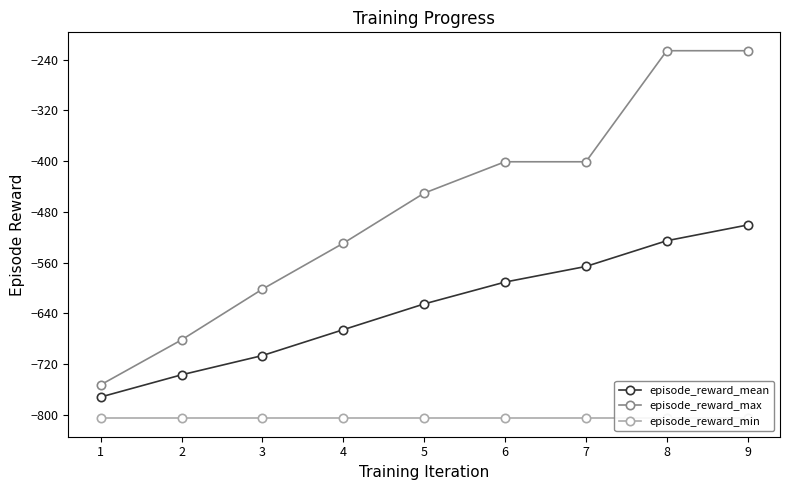

List the labels in order of episode_reward_max value, largest first.

8, 9, 6, 7, 5, 4, 3, 2, 1